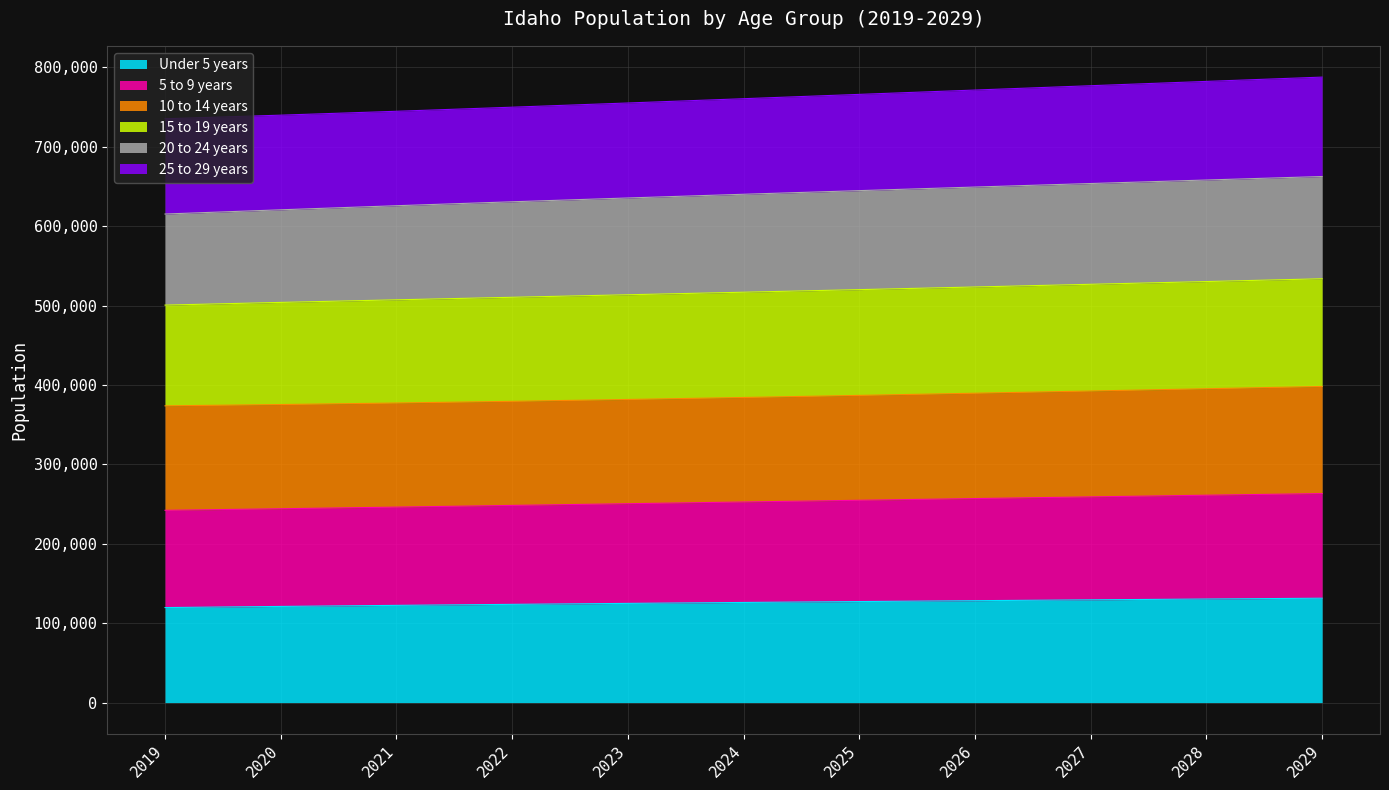

Where does the 15 to 19 years series first go above 640285?

2024